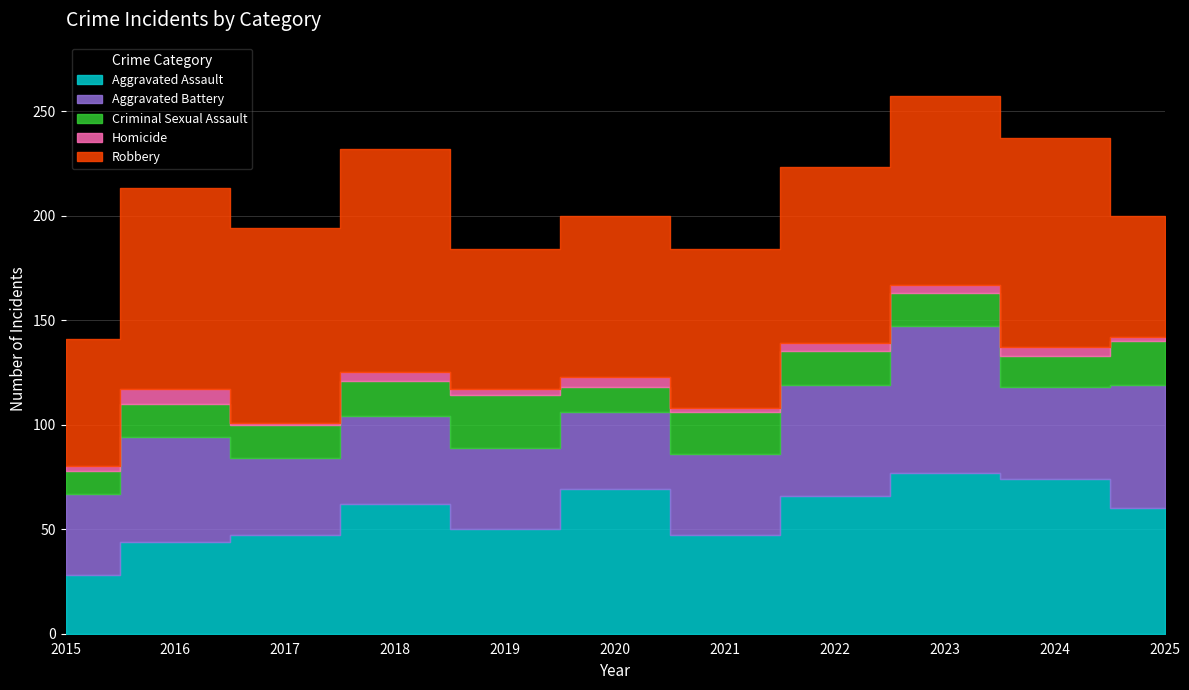

List the series in order of their peak value, highest first.

Robbery, Aggravated Assault, Aggravated Battery, Criminal Sexual Assault, Homicide